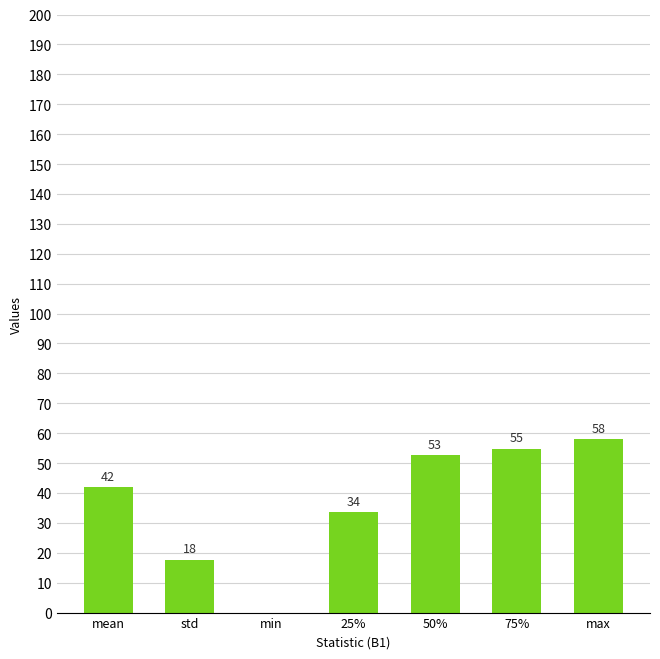

Are the bars grouped side by side (vs. stacked)?

No